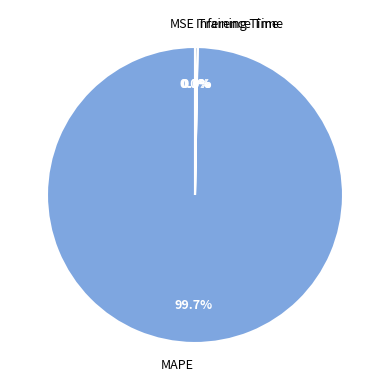

What is the largest slice in the pie chart?

MAPE